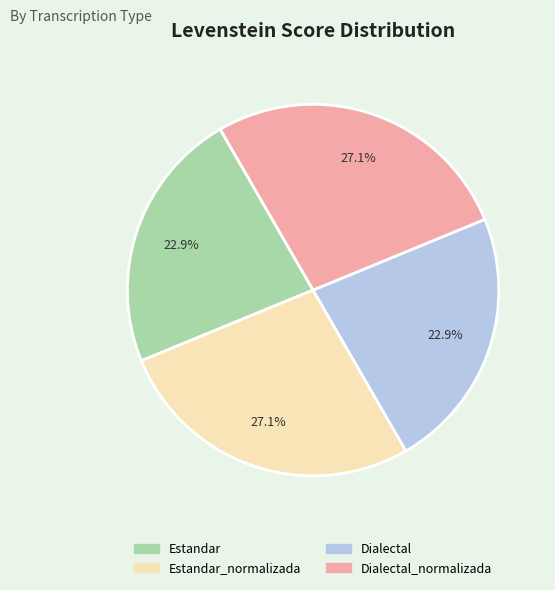

Is there a majority slice in this chart?

No